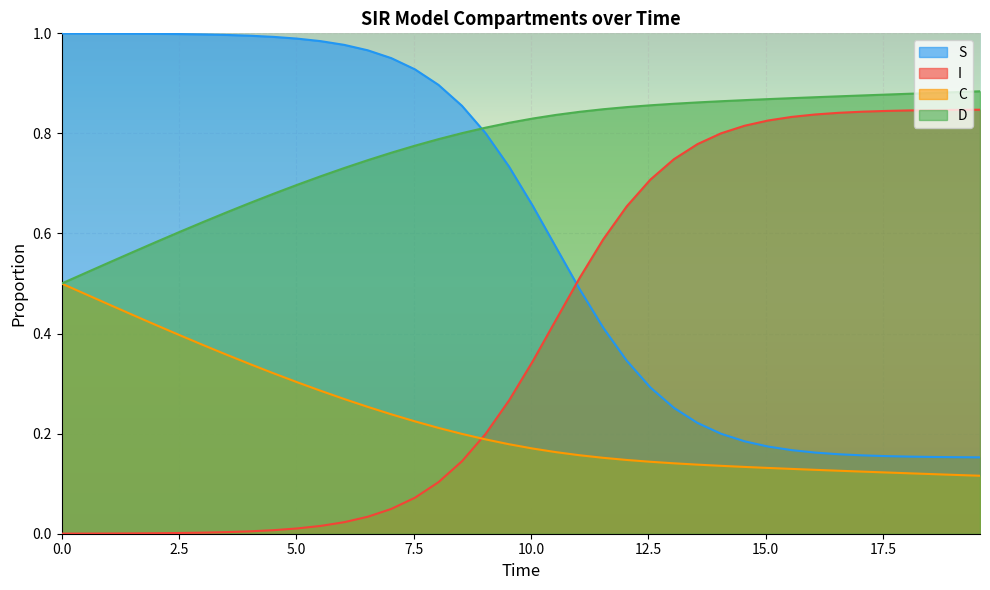

Rank the series by their maximum value, from highest to lowest.

S, D, I, C